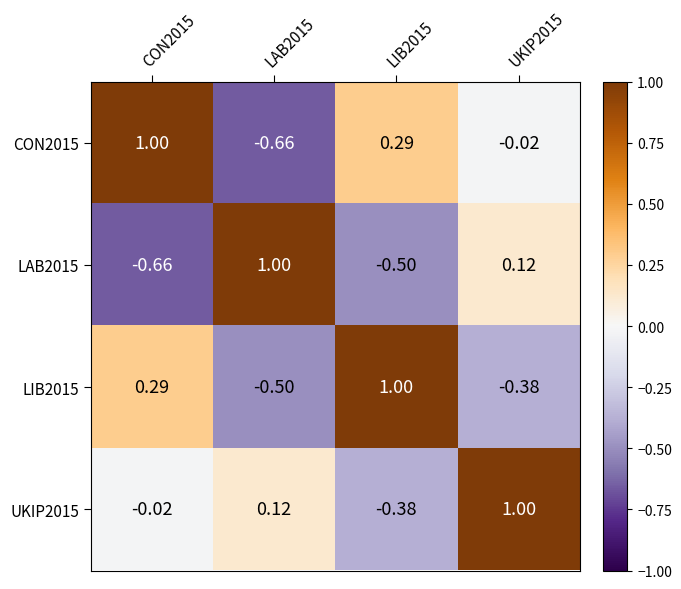

Is the value of LIB2015 at CON2015 greater than the value of CON2015 at CON2015?

No